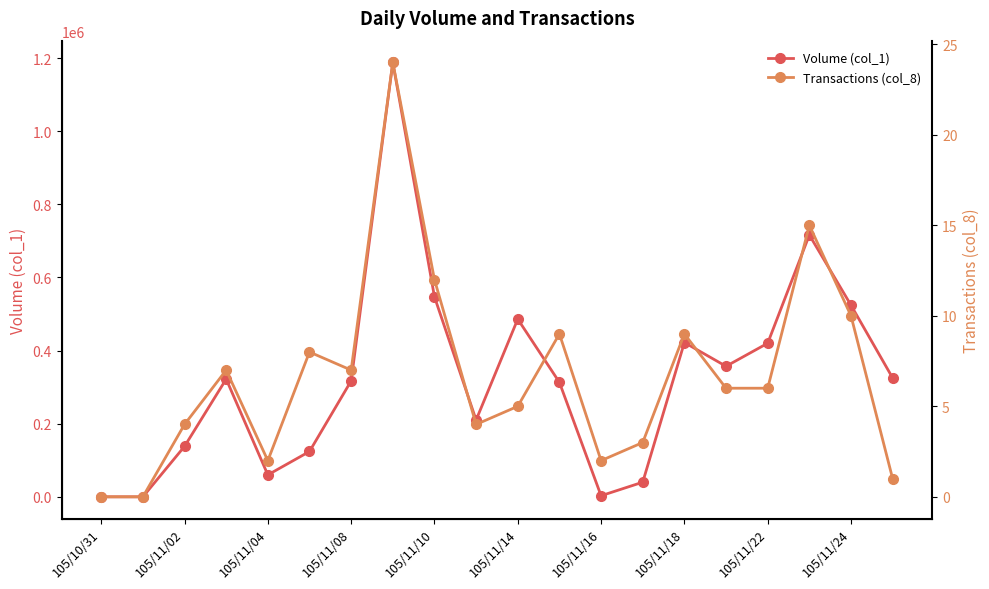

The Volume (col_1) series shows 19421 at 105/11/10. True or false?

False